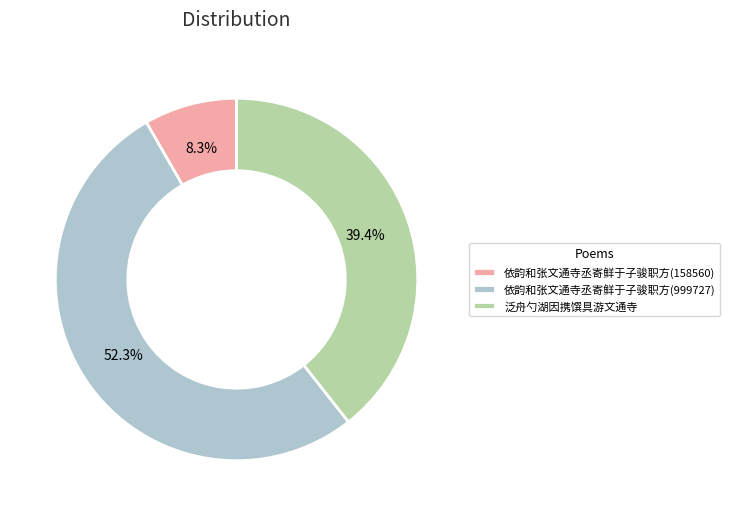

Do 依韵和张文通寺丞寄鲜于子骏职方(158560) and 泛舟勺湖因携馔具游文通寺 together represent more than half of the pie?

No